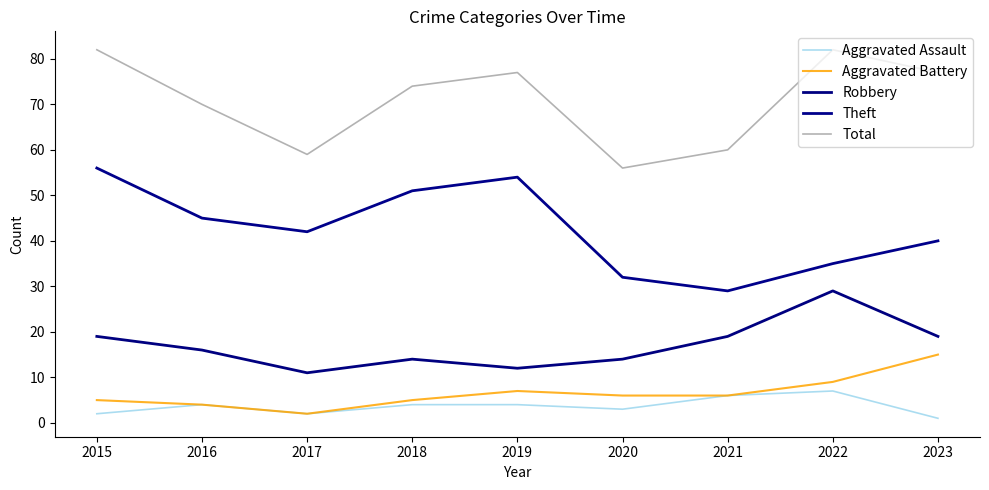

Where is Theft nearest to the value 42?

2017